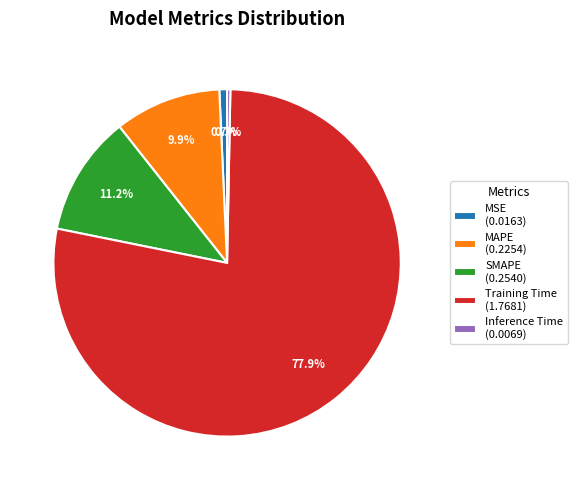

Between SMAPE (0.2540) and MSE (0.0163), which is larger?

SMAPE (0.2540)